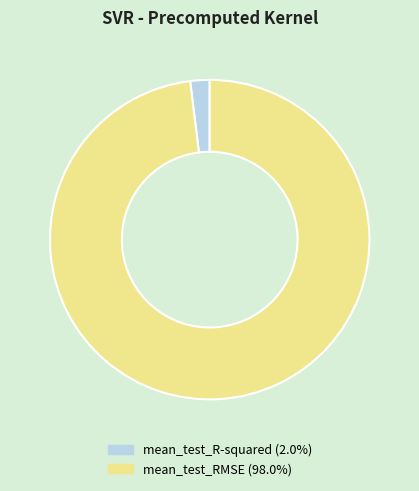

Is mean_test_R-squared the majority of the pie?

No